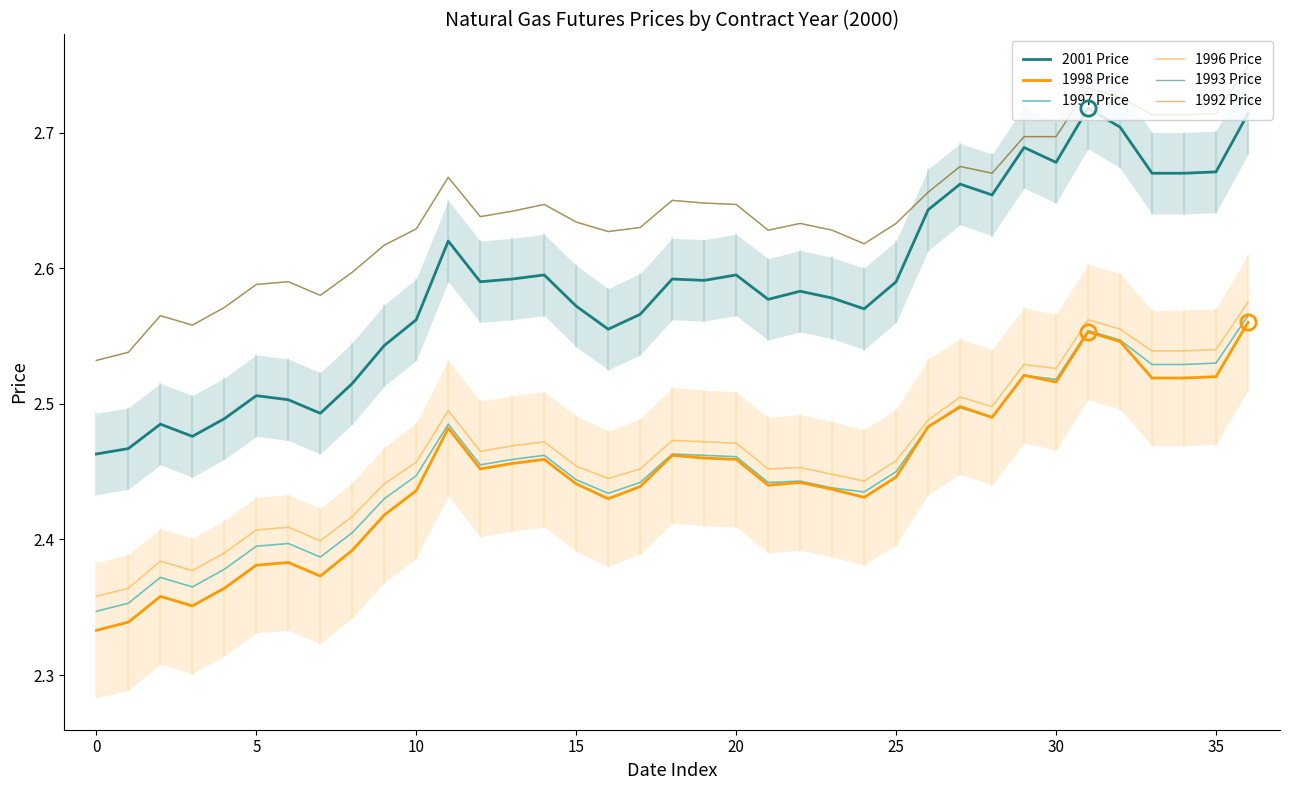

Does the chart have visible grid lines?

No